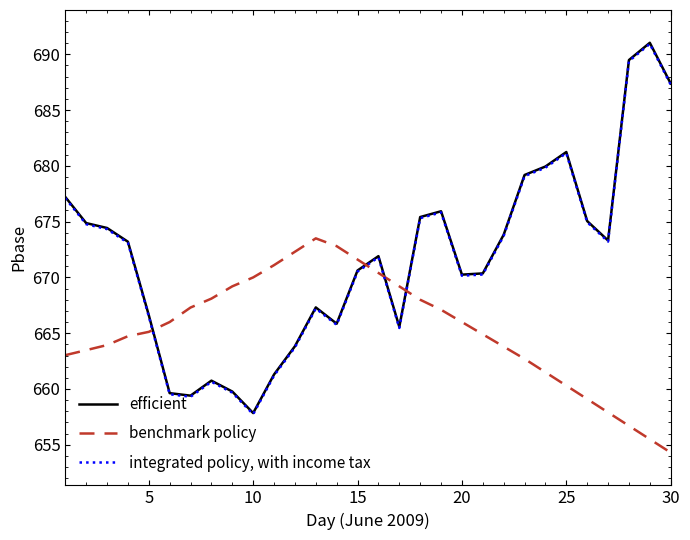

What is the minimum value for efficient?

657.8